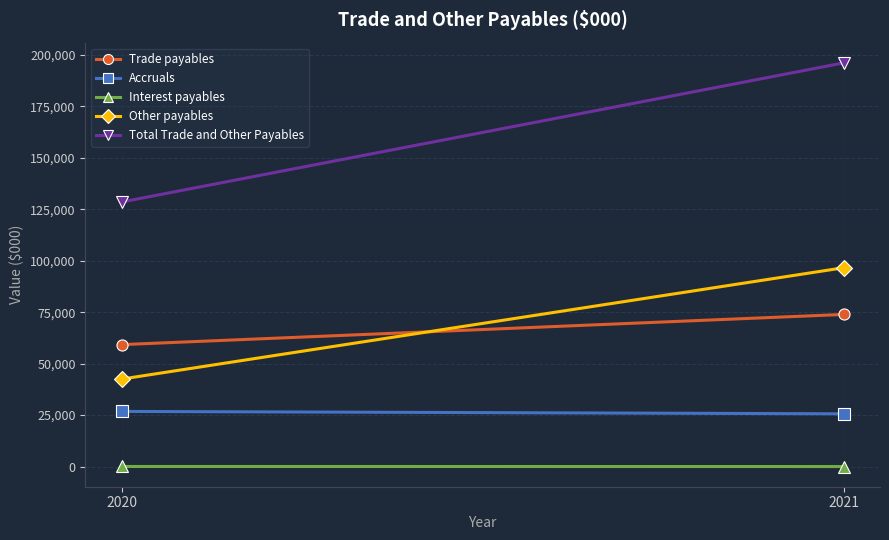

Reading left to right, transcribe all the data shown in this chart.

Trade payables: 2021=73910	2020=59235
Accruals: 2021=25623	2020=26781
Interest payables: 2021=0	2020=28
Other payables: 2021=96610	2020=42485
Total Trade and Other Payables: 2021=196143	2020=128529